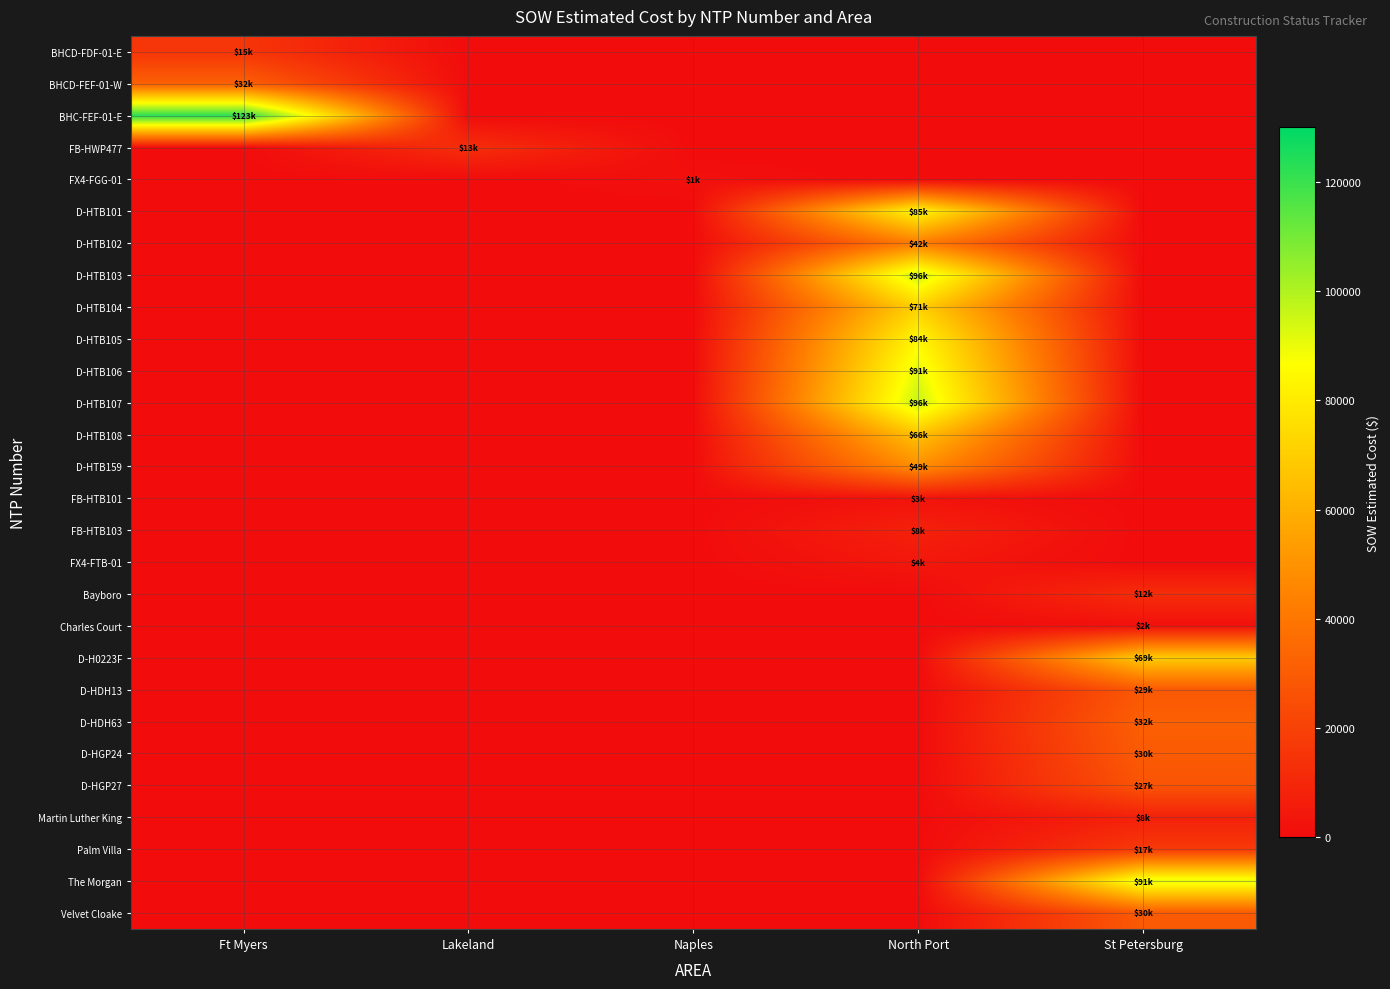

Reading left to right, transcribe all the data shown in this chart.

BHCD-FDF-01-E: Ft Myers=15436.9	Lakeland=0.0	Naples=0.0	North Port=0.0	St Petersburg=0.0
BHCD-FEF-01-W: Ft Myers=31717.7	Lakeland=0.0	Naples=0.0	North Port=0.0	St Petersburg=0.0
BHC-FEF-01-E: Ft Myers=122715.9	Lakeland=0.0	Naples=0.0	North Port=0.0	St Petersburg=0.0
FB-HWP477: Ft Myers=0.0	Lakeland=12886.4	Naples=0.0	North Port=0.0	St Petersburg=0.0
FX4-FGG-01: Ft Myers=0.0	Lakeland=0.0	Naples=1343.9	North Port=0.0	St Petersburg=0.0
D-HTB101: Ft Myers=0.0	Lakeland=0.0	Naples=0.0	North Port=84564.5	St Petersburg=0.0
D-HTB102: Ft Myers=0.0	Lakeland=0.0	Naples=0.0	North Port=42408.0	St Petersburg=0.0
D-HTB103: Ft Myers=0.0	Lakeland=0.0	Naples=0.0	North Port=96198.5	St Petersburg=0.0
D-HTB104: Ft Myers=0.0	Lakeland=0.0	Naples=0.0	North Port=71001.0	St Petersburg=0.0
D-HTB105: Ft Myers=0.0	Lakeland=0.0	Naples=0.0	North Port=84103.0	St Petersburg=0.0
D-HTB106: Ft Myers=0.0	Lakeland=0.0	Naples=0.0	North Port=90832.0	St Petersburg=0.0
D-HTB107: Ft Myers=0.0	Lakeland=0.0	Naples=0.0	North Port=96242.0	St Petersburg=0.0
D-HTB108: Ft Myers=0.0	Lakeland=0.0	Naples=0.0	North Port=66271.5	St Petersburg=0.0
D-HTB159: Ft Myers=0.0	Lakeland=0.0	Naples=0.0	North Port=48577.0	St Petersburg=0.0
FB-HTB101: Ft Myers=0.0	Lakeland=0.0	Naples=0.0	North Port=2530.0	St Petersburg=0.0
FB-HTB103: Ft Myers=0.0	Lakeland=0.0	Naples=0.0	North Port=7803.1	St Petersburg=0.0
FX4-FTB-01: Ft Myers=0.0	Lakeland=0.0	Naples=0.0	North Port=4254.7	St Petersburg=0.0
Bayboro: Ft Myers=0.0	Lakeland=0.0	Naples=0.0	North Port=0.0	St Petersburg=12213.7
Charles Court: Ft Myers=0.0	Lakeland=0.0	Naples=0.0	North Port=0.0	St Petersburg=1618.8
D-H0223F: Ft Myers=0.0	Lakeland=0.0	Naples=0.0	North Port=0.0	St Petersburg=69076.0
D-HDH13: Ft Myers=0.0	Lakeland=0.0	Naples=0.0	North Port=0.0	St Petersburg=28762.0
D-HDH63: Ft Myers=0.0	Lakeland=0.0	Naples=0.0	North Port=0.0	St Petersburg=31560.0
D-HGP24: Ft Myers=0.0	Lakeland=0.0	Naples=0.0	North Port=0.0	St Petersburg=29812.0
D-HGP27: Ft Myers=0.0	Lakeland=0.0	Naples=0.0	North Port=0.0	St Petersburg=26964.0
Martin Luther King: Ft Myers=0.0	Lakeland=0.0	Naples=0.0	North Port=0.0	St Petersburg=7844.4
Palm Villa: Ft Myers=0.0	Lakeland=0.0	Naples=0.0	North Port=0.0	St Petersburg=17100.2
The Morgan: Ft Myers=0.0	Lakeland=0.0	Naples=0.0	North Port=0.0	St Petersburg=91420.9
Velvet Cloake: Ft Myers=0.0	Lakeland=0.0	Naples=0.0	North Port=0.0	St Petersburg=29508.9